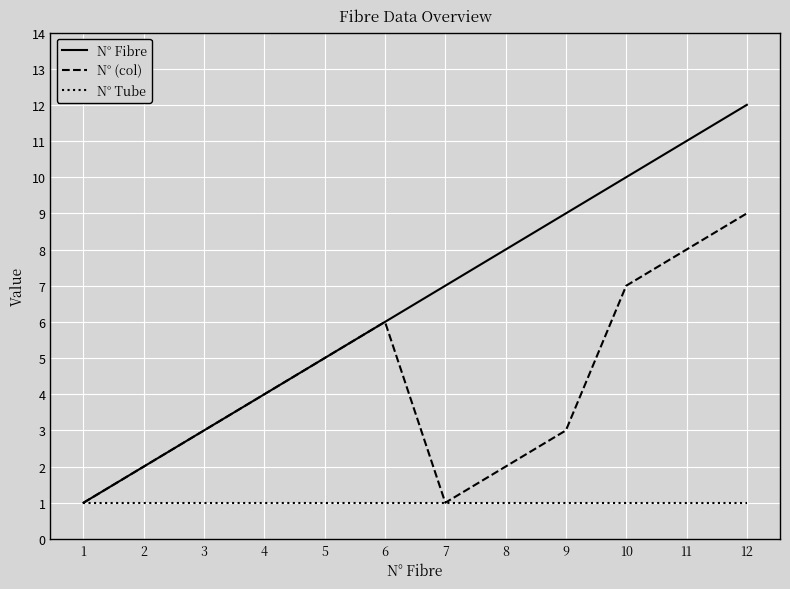

Which series has the largest total across all categories?

N° Fibre